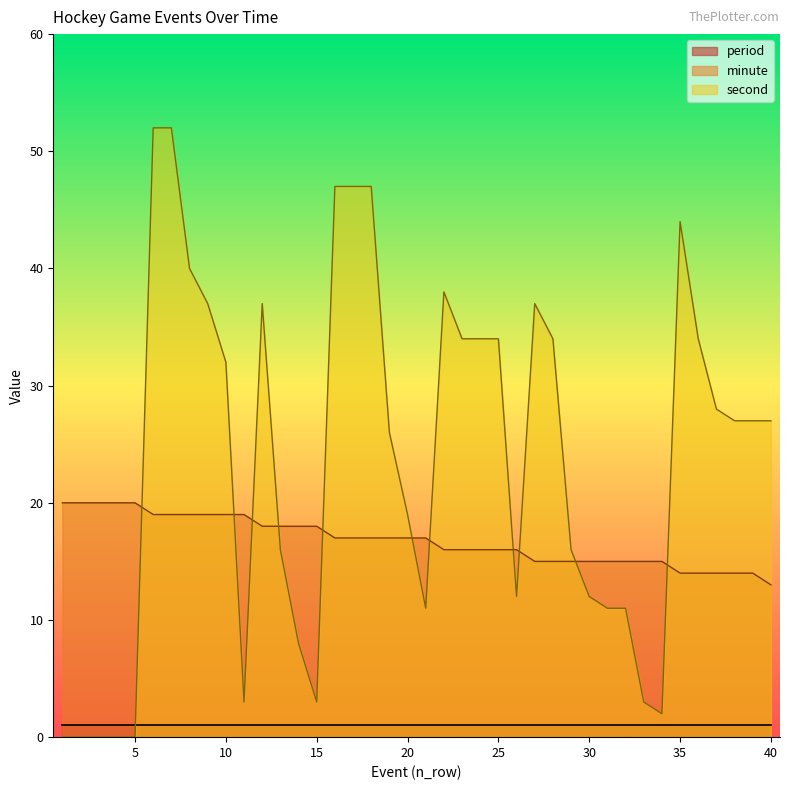

Which series has the largest range (max minus min)?

second